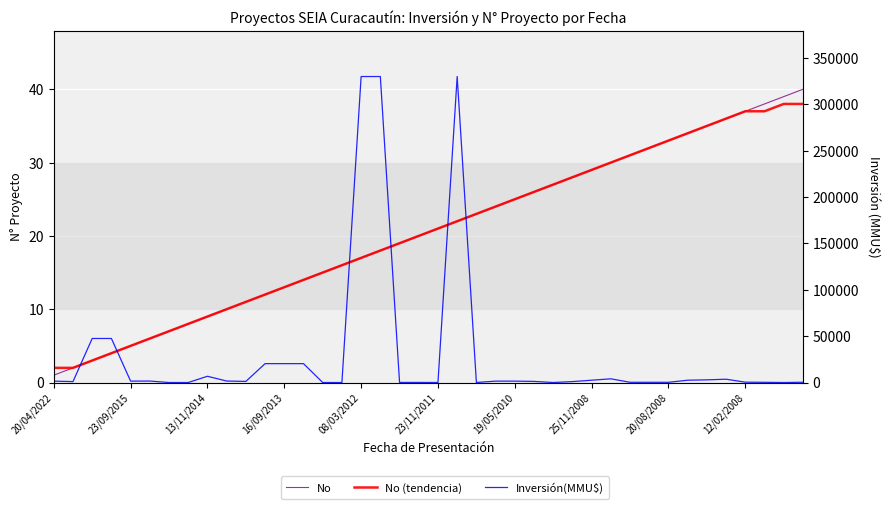

How many categories are shown in the chart?

40